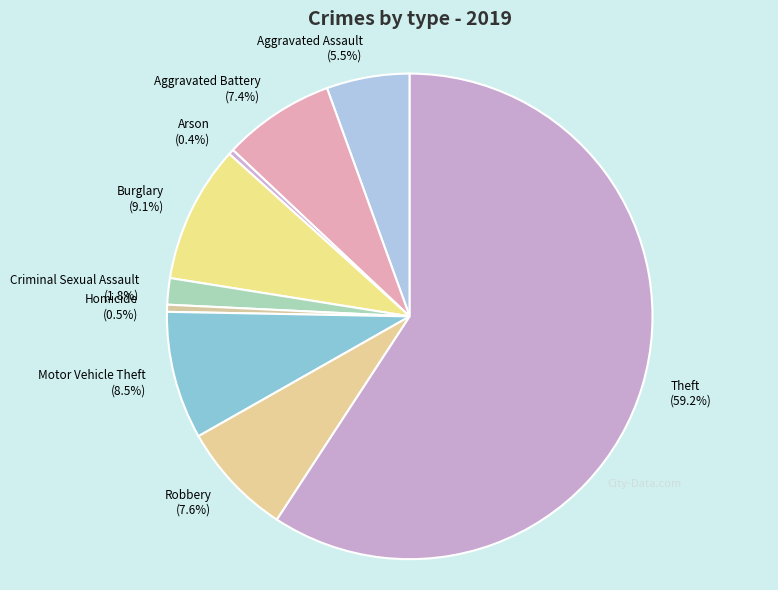

To the nearest percent, what portion does Theft represent?

59%